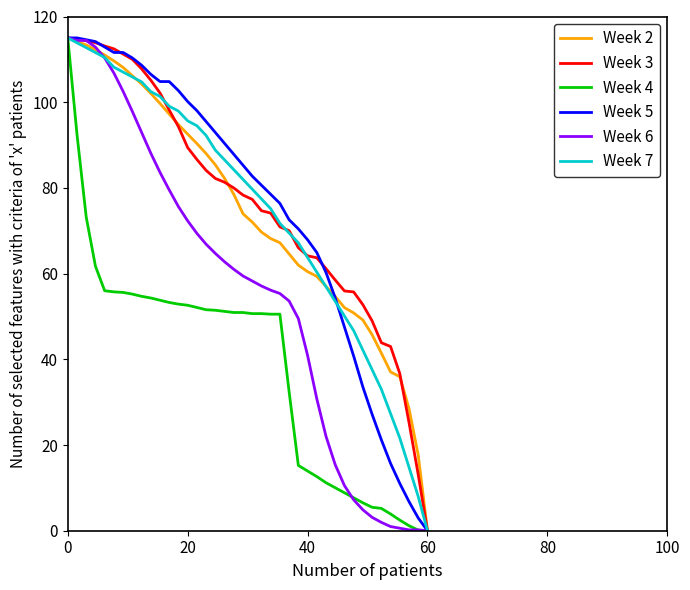

What is the maximum value shown in the chart?

115.0